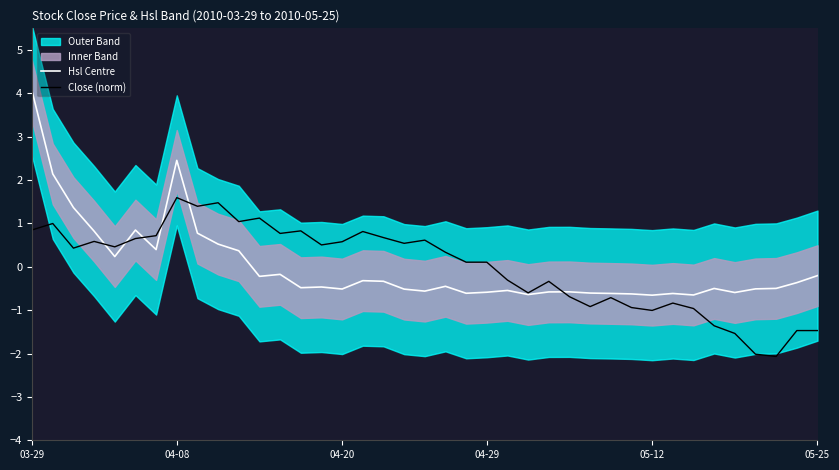

What position from the right is 18?

21